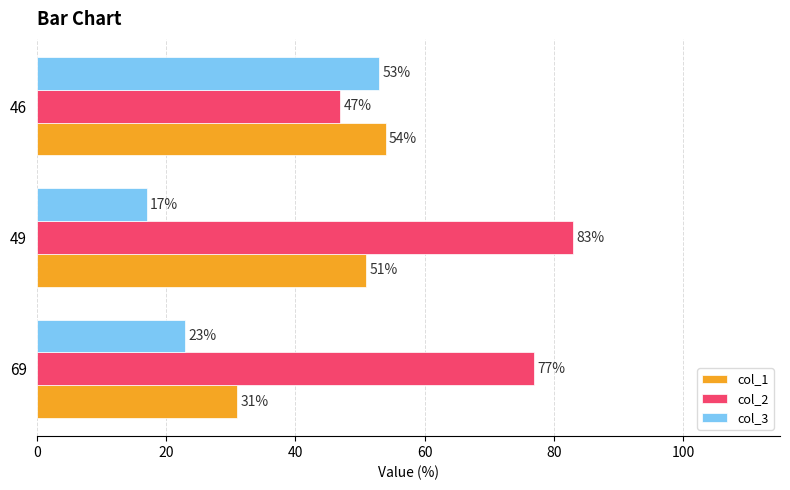

What is the smallest value displayed?

17